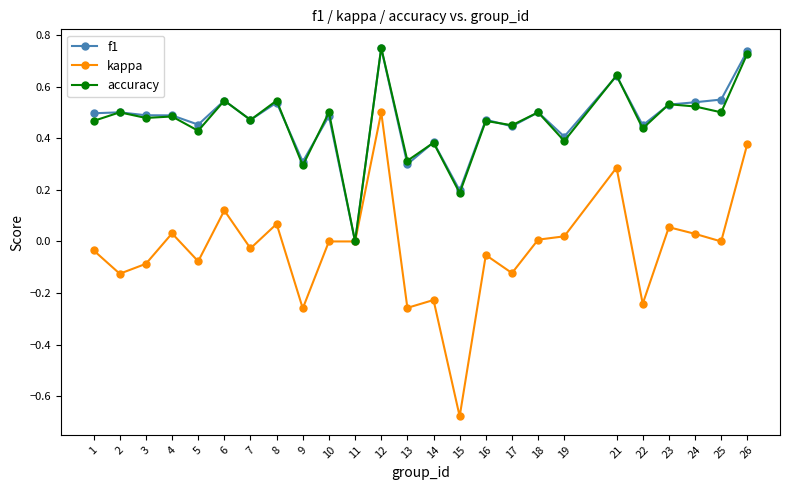

Which category has the lowest value in the f1 series?

11